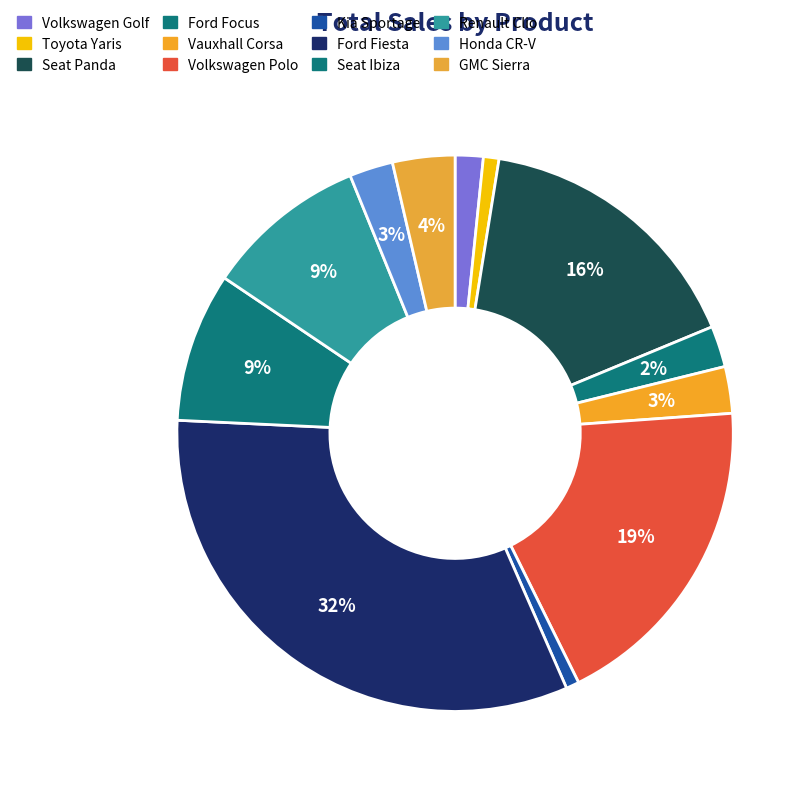

What is the change in value from Seat Ibiza to Renault Clio?

+200000